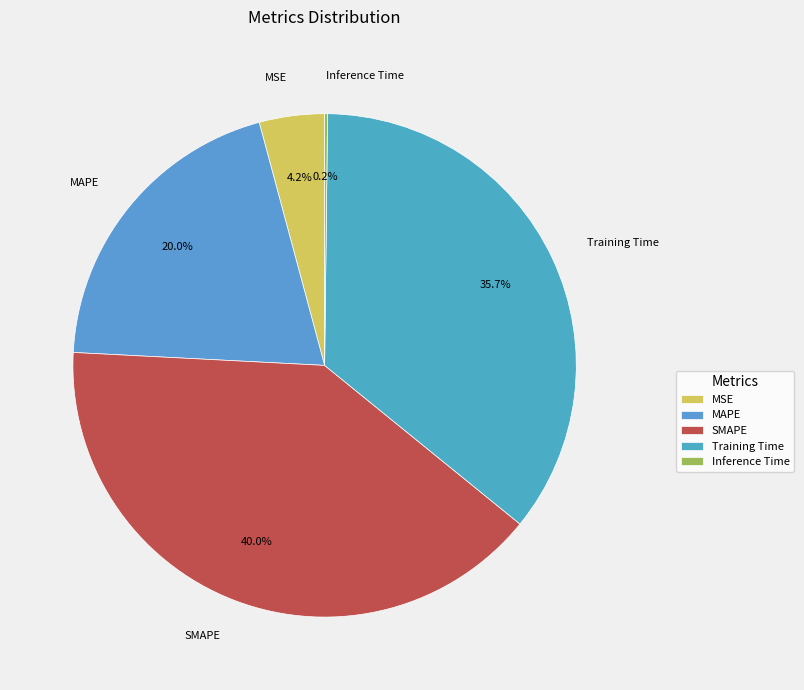

Does SMAPE represent more than half of the total?

No